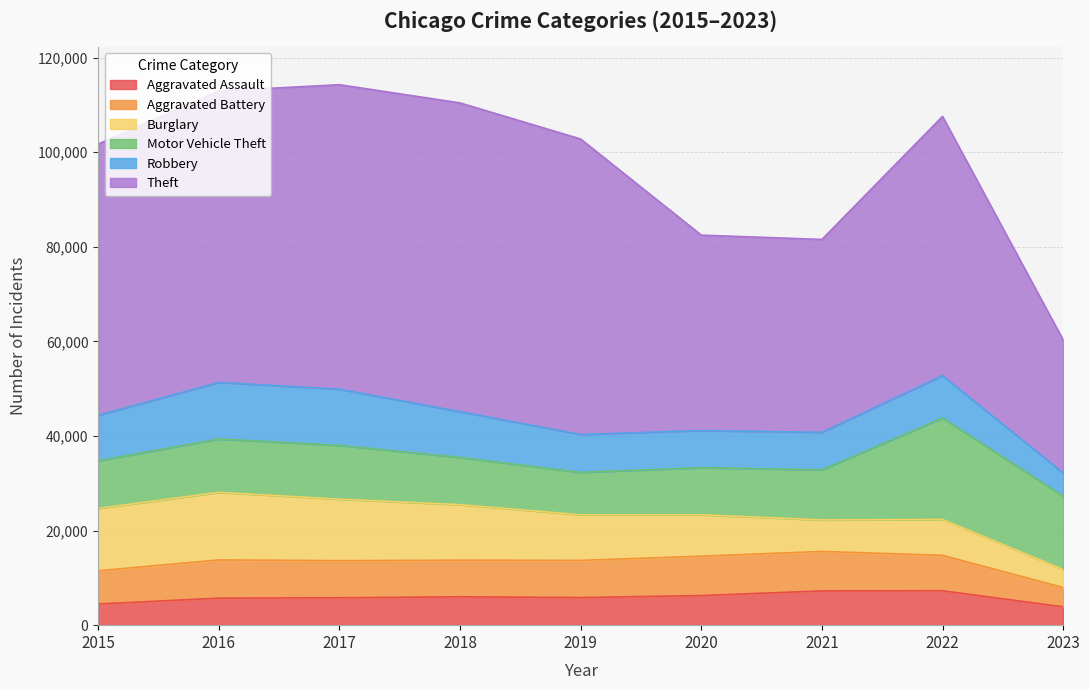

At 2018, list the series in order from smallest to largest.

Aggravated Assault, Aggravated Battery, Robbery, Motor Vehicle Theft, Burglary, Theft